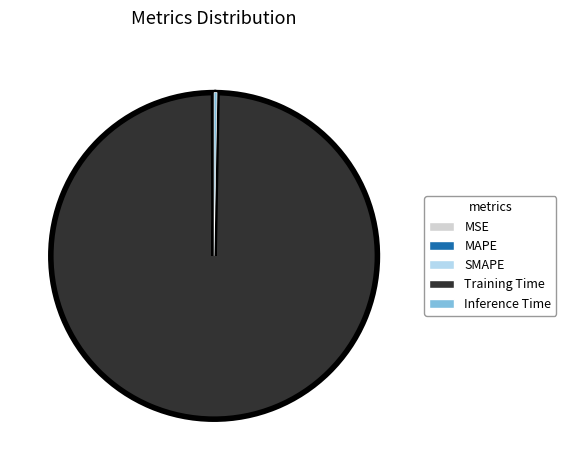

Is it true that Training Time is 100% of the pie?

True